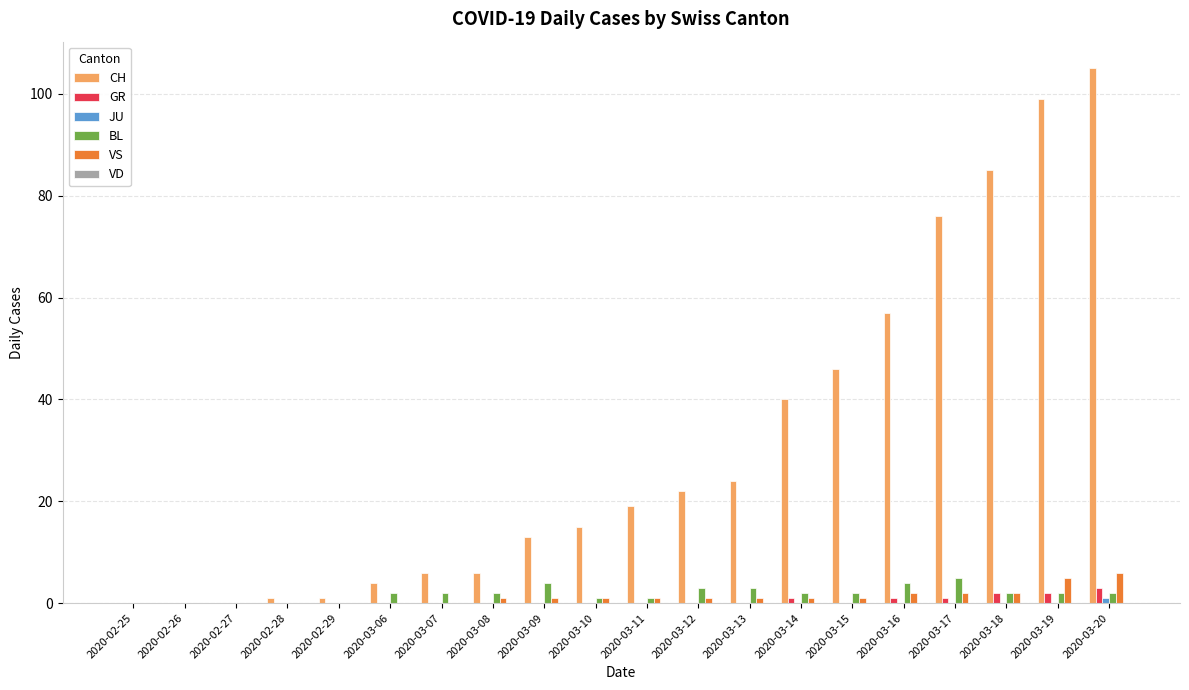

How many groups of bars are there?

20